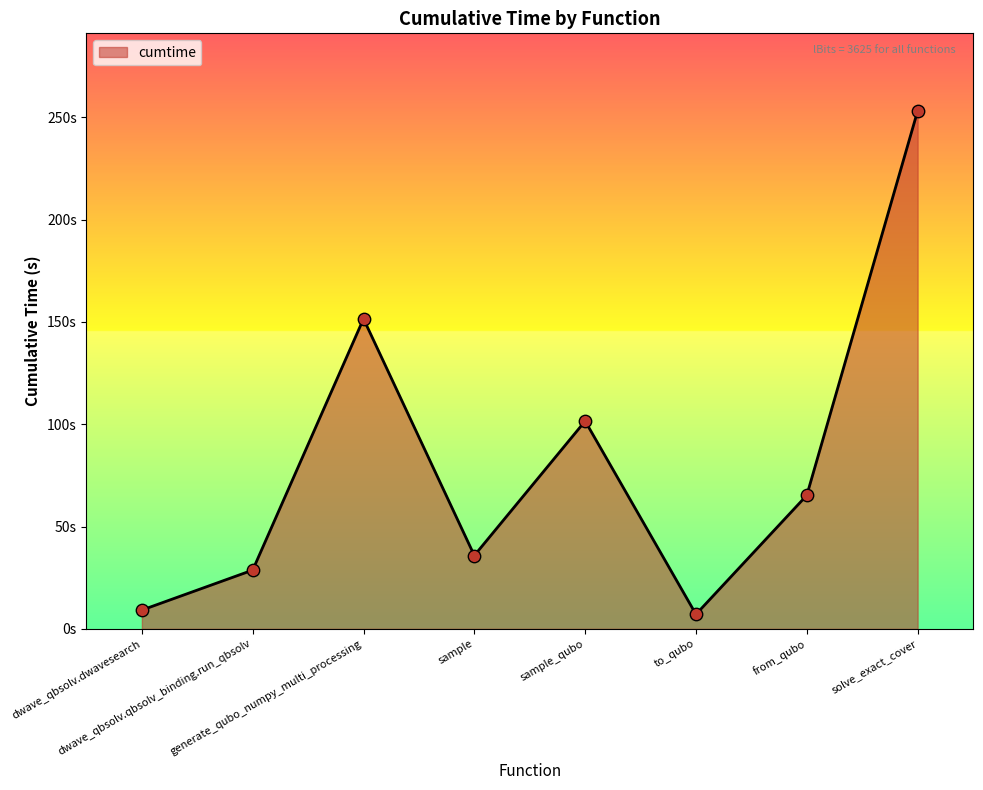

What is the ratio of the value at sample to the value at dwave_qbsolv.qbsolv_binding.run_qbsolv?

1.2